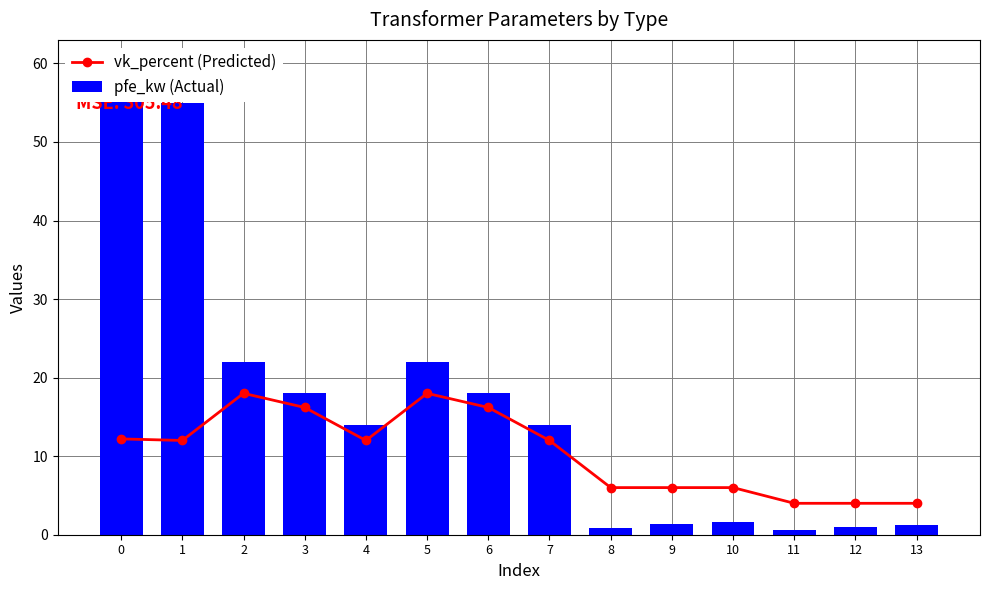

Which series has the largest range (max minus min)?

pfe_kw (Actual)